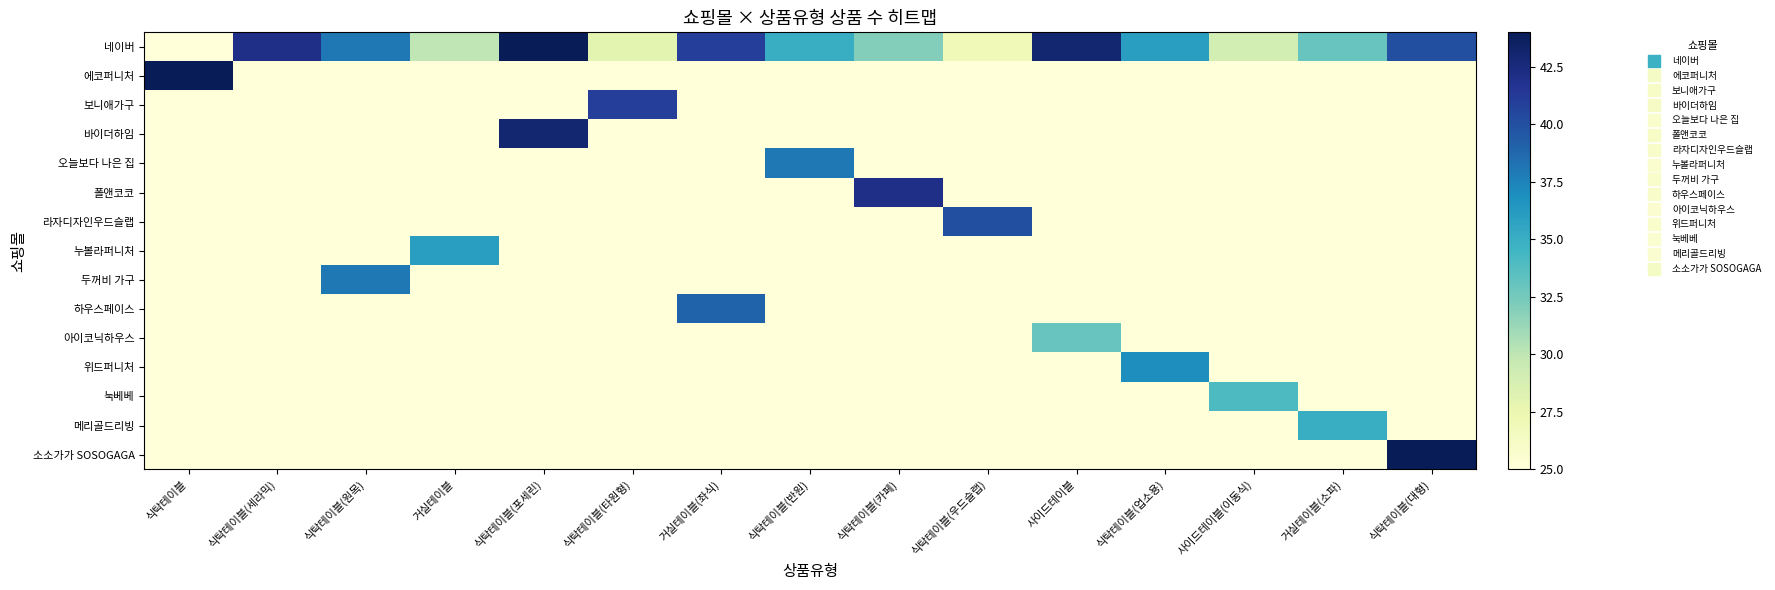

List the series in order of their peak value, highest first.

네이버, 에코퍼니처, 소소가가 SOSOGAGA, 바이더하임, 폴앤코코, 보니애가구, 라자디자인우드슬랩, 하우스페이스, 오늘보다 나은 집, 두꺼비 가구, 위드퍼니처, 누볼라퍼니처, 메리골드리빙, 눅베베, 아이코닉하우스